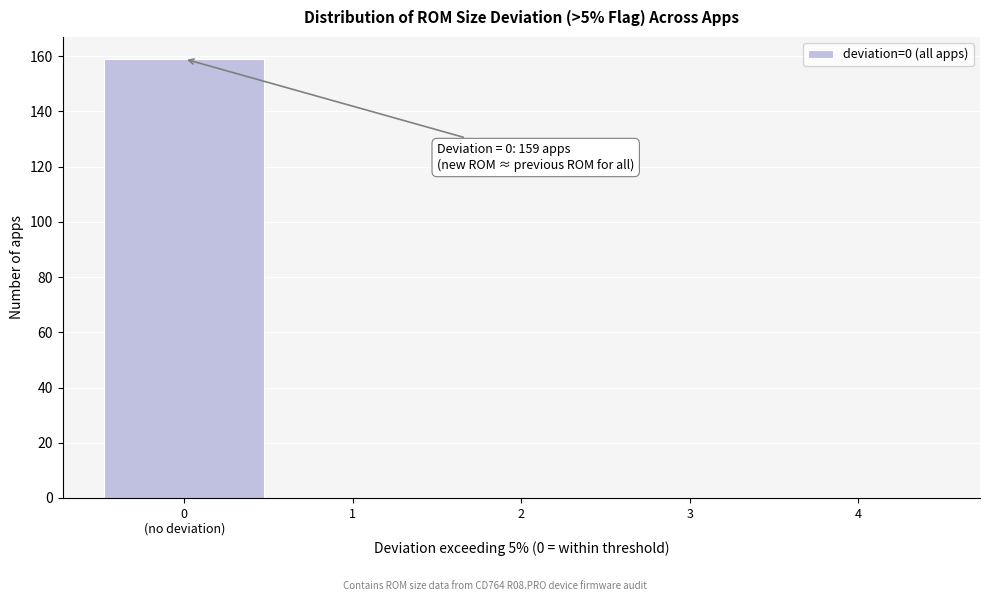

What is the sum of all values?

159